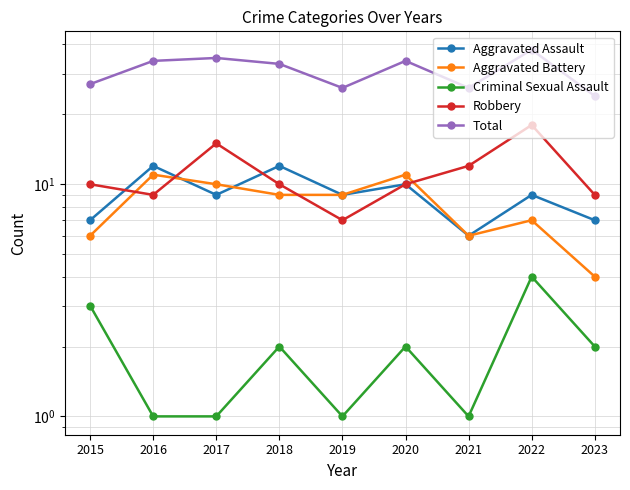

Where does the Total series first go above 33?

2016